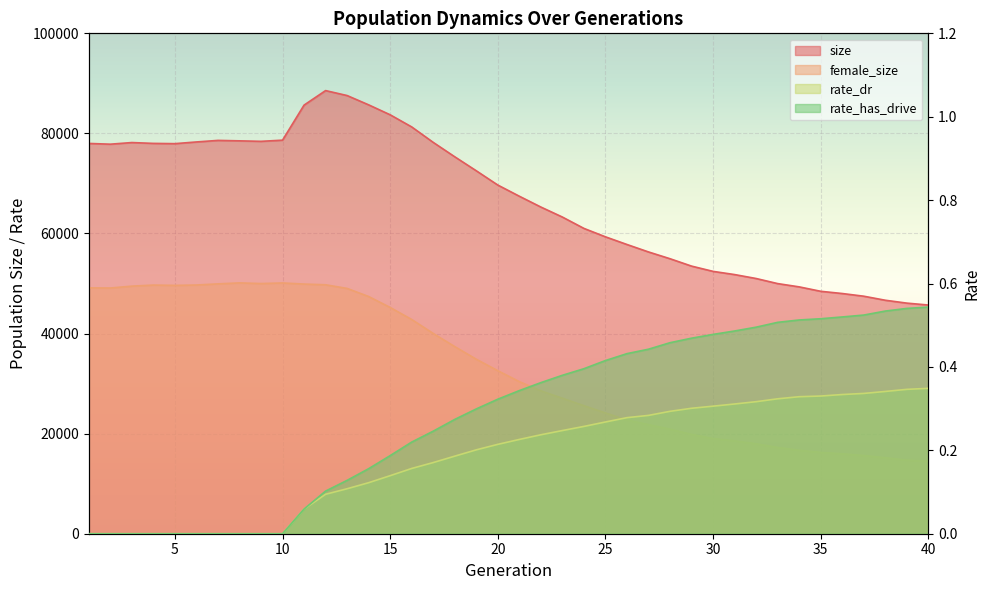

At which category does female_size reach its first local peak?

4